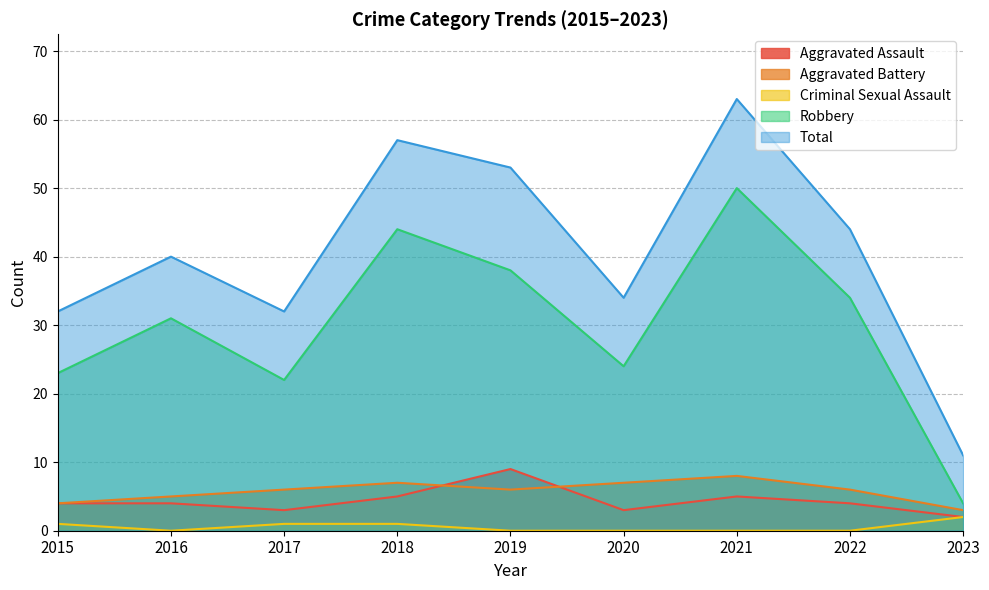

Which has a higher value, 2019 or 2020?

2019